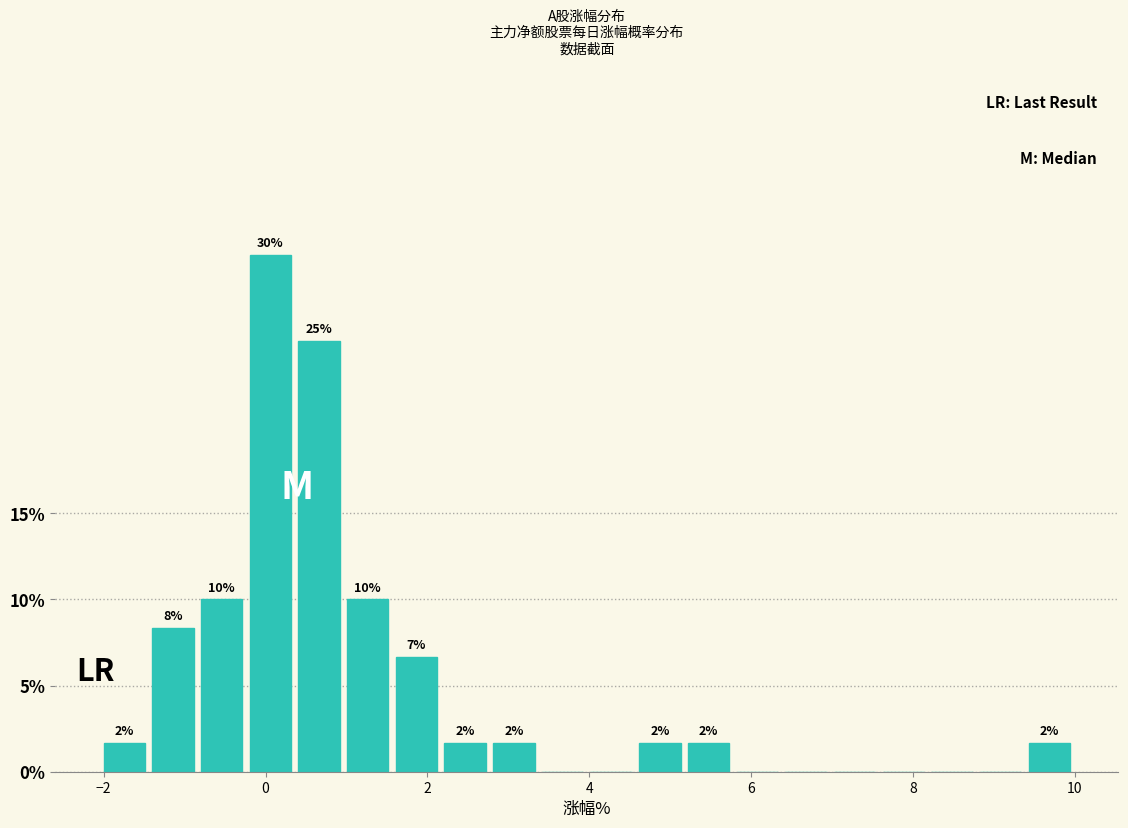

Read against the x-axis, roughly where is the centre of the tallest bar?

0.0